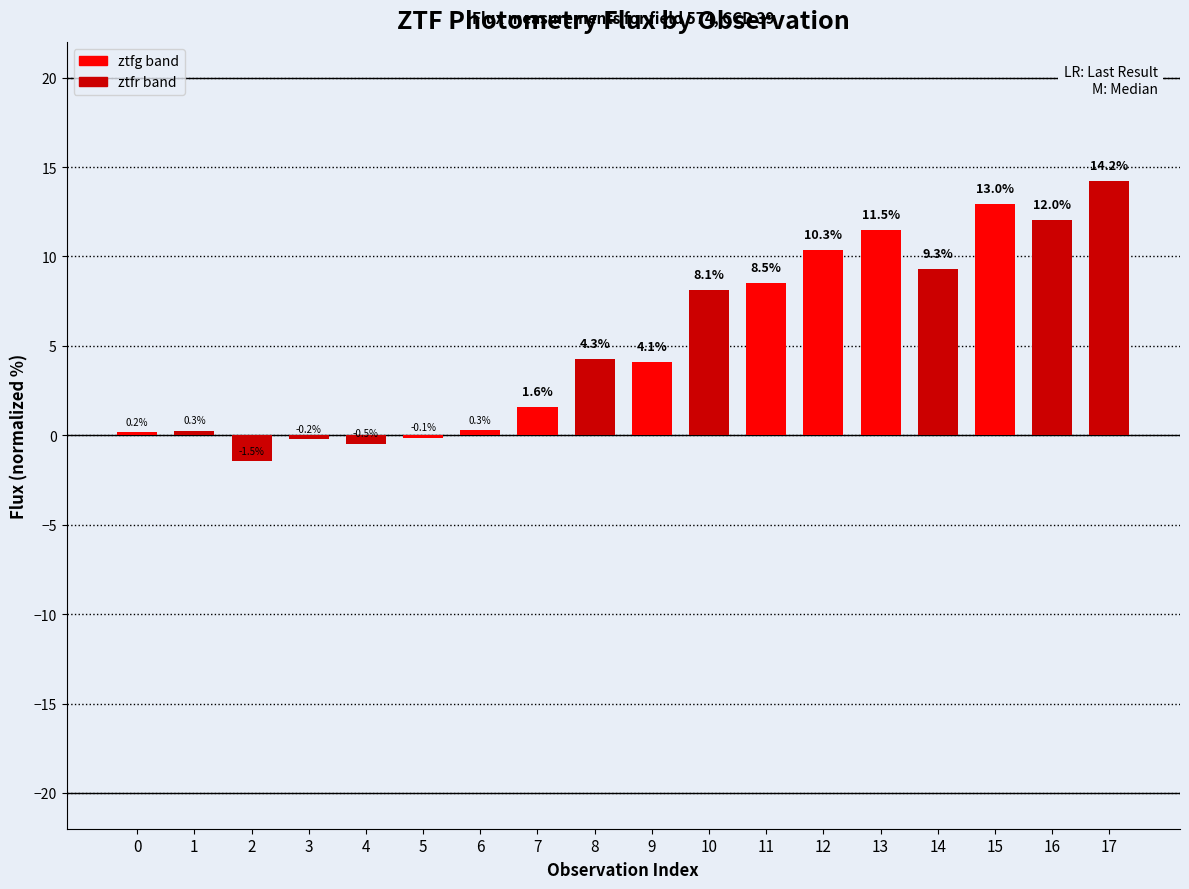

Reading left to right, transcribe all the data shown in this chart.

0=0.2	1=0.3	2=-1.5	3=-0.2	4=-0.5	5=-0.1	6=0.3	7=1.6	8=4.3	9=4.1	10=8.1	11=8.5	12=10.3	13=11.5	14=9.3	15=13.0	16=12.0	17=14.2